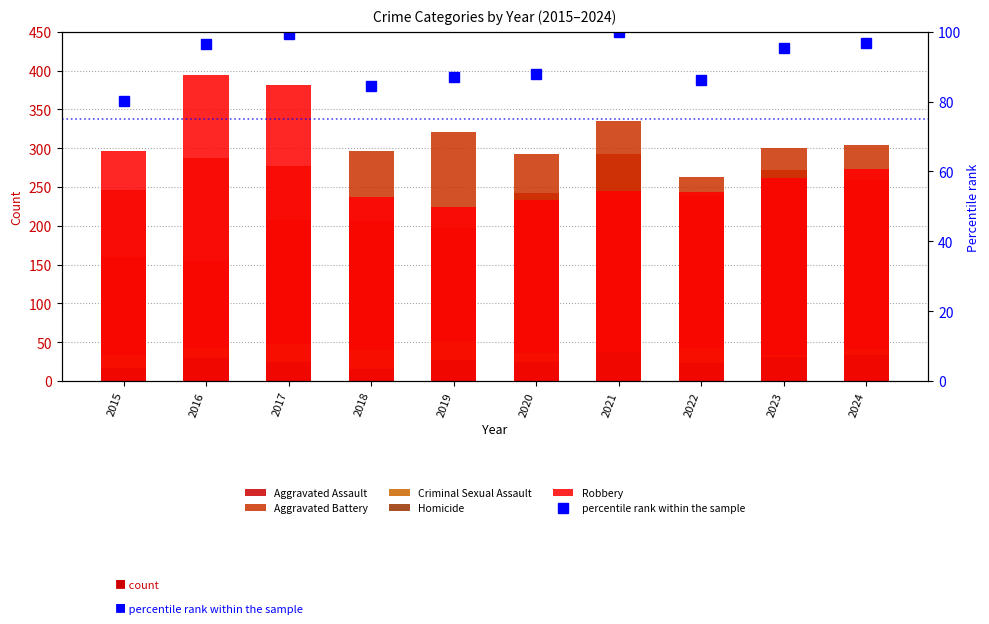

Count the number of data series in this chart.

6